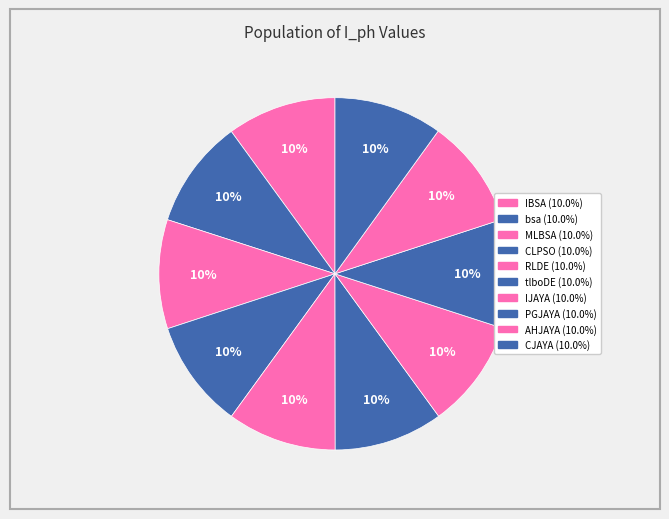

Rank the categories by value from highest to lowest.

IBSA, RLDE, AHJAYA, MLBSA, PGJAYA, bsa, tlboDE, IJAYA, CJAYA, CLPSO